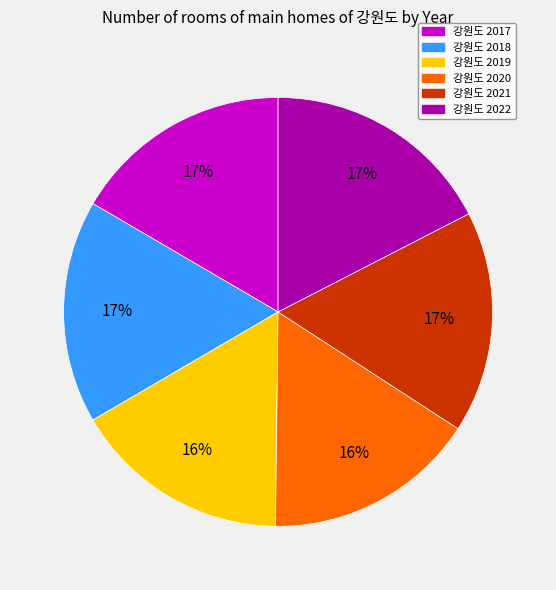

How many slices are in this pie chart?

6